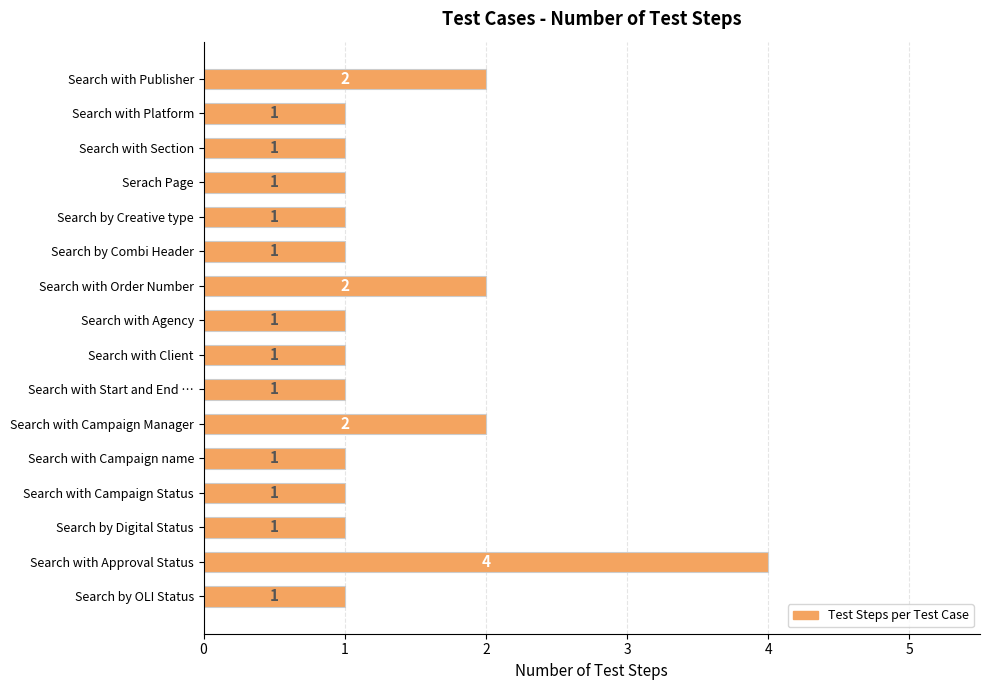

What is the greatest value displayed?

4